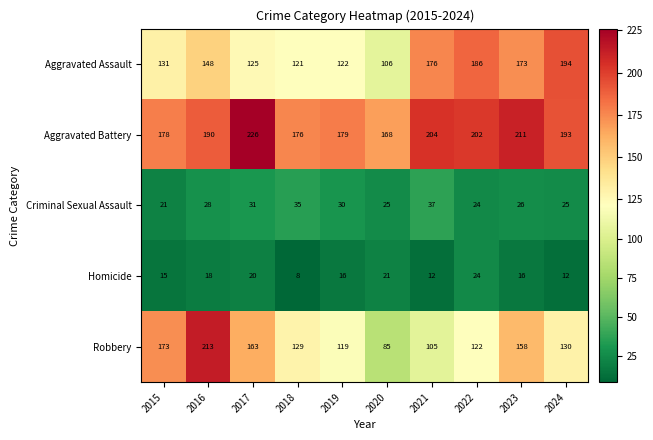

What is the average value of the Homicide series?

16